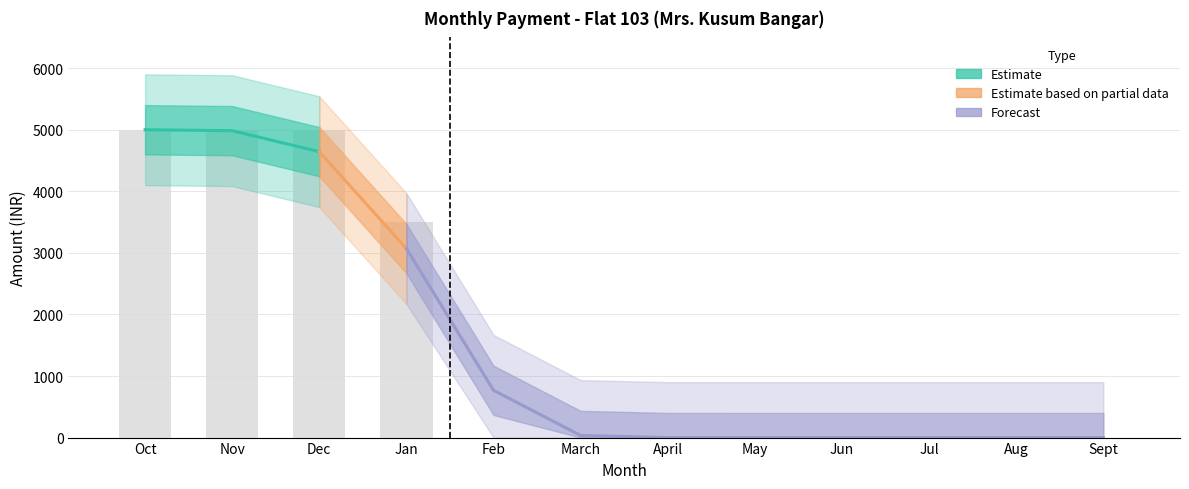

The value at Feb is 0. True or false?

True